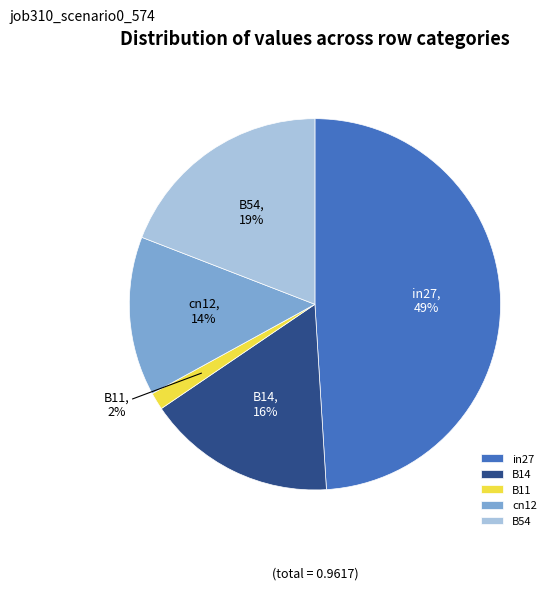

Combined, do in27 and B14 account for over 50%?

Yes